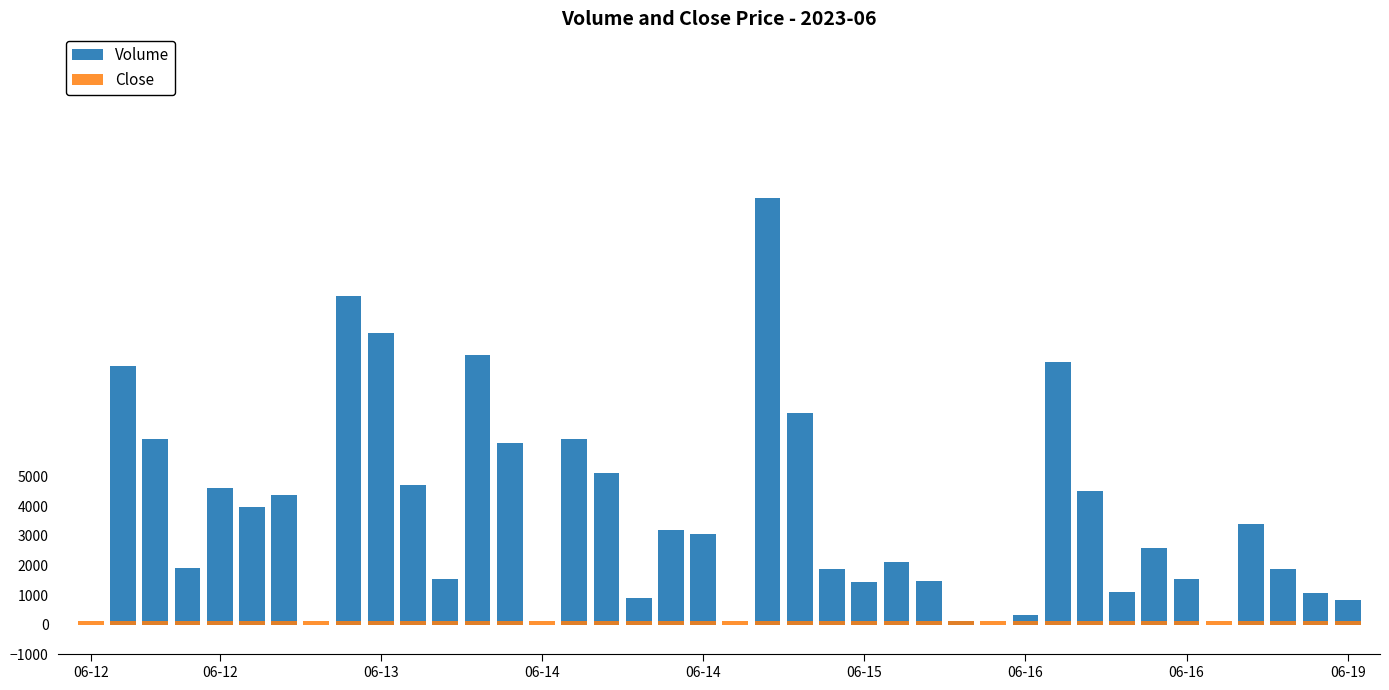

Where is Volume nearest to the value 7212?

22